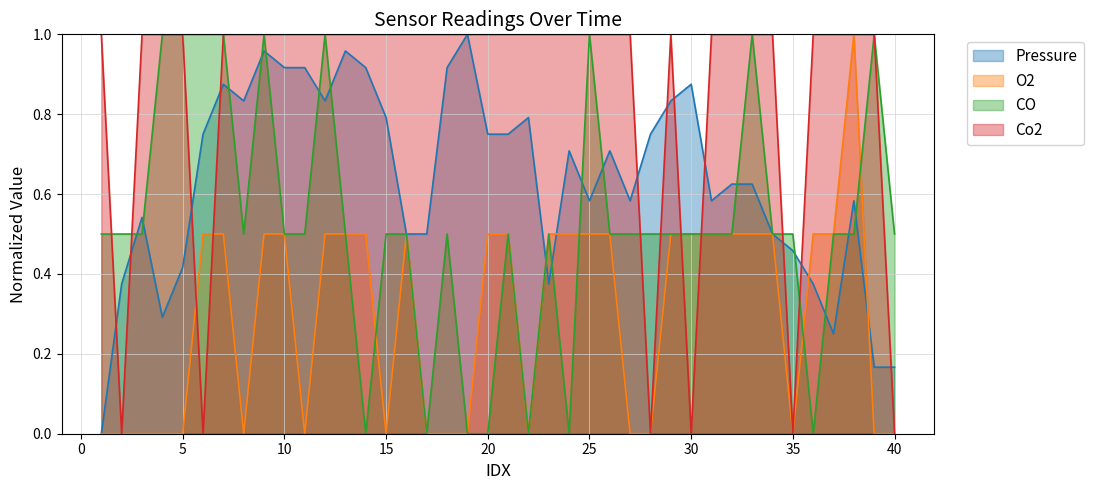

Count the number of data series in this chart.

4